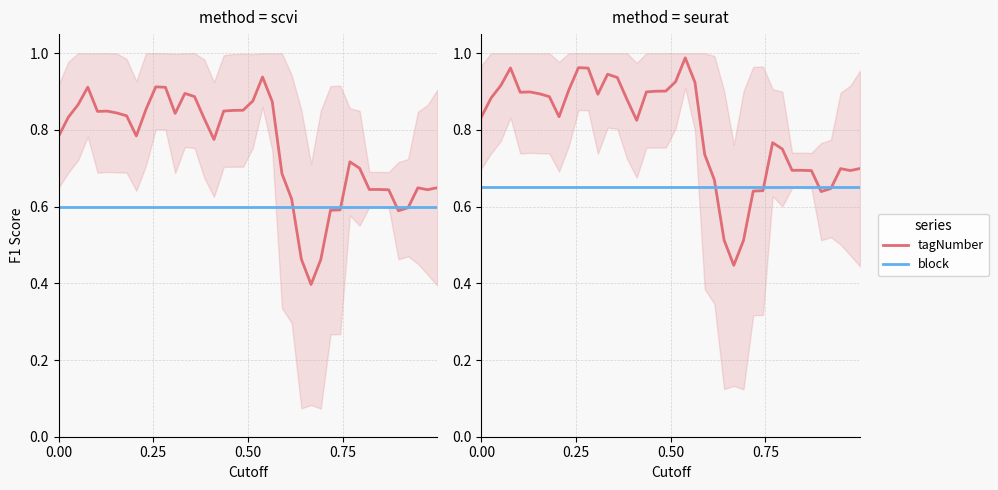

The value of block at 14 is 0.4. True or false?

False